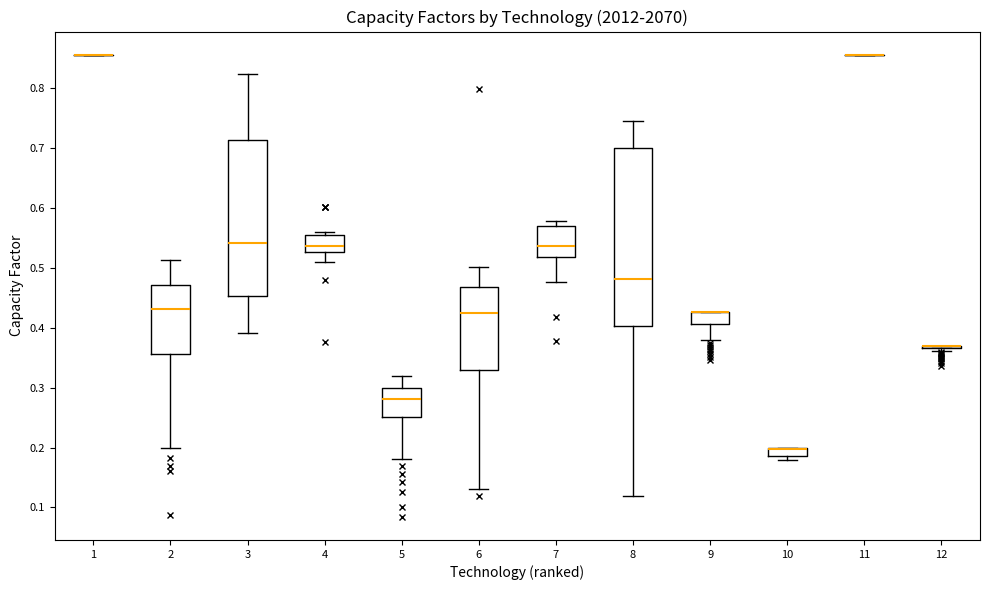

Where is the upper edge of the box at x = 2 on the y-axis? The values are not printed on the chart, so give them approximately, as read against the axis.

0.47